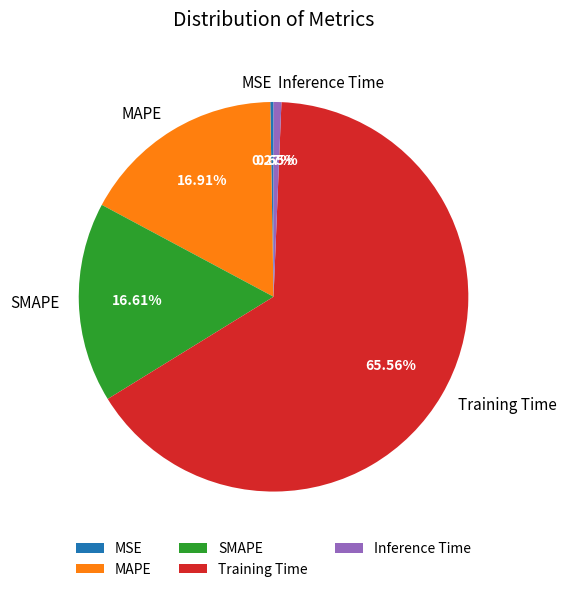

Which slice is the largest?

Training Time